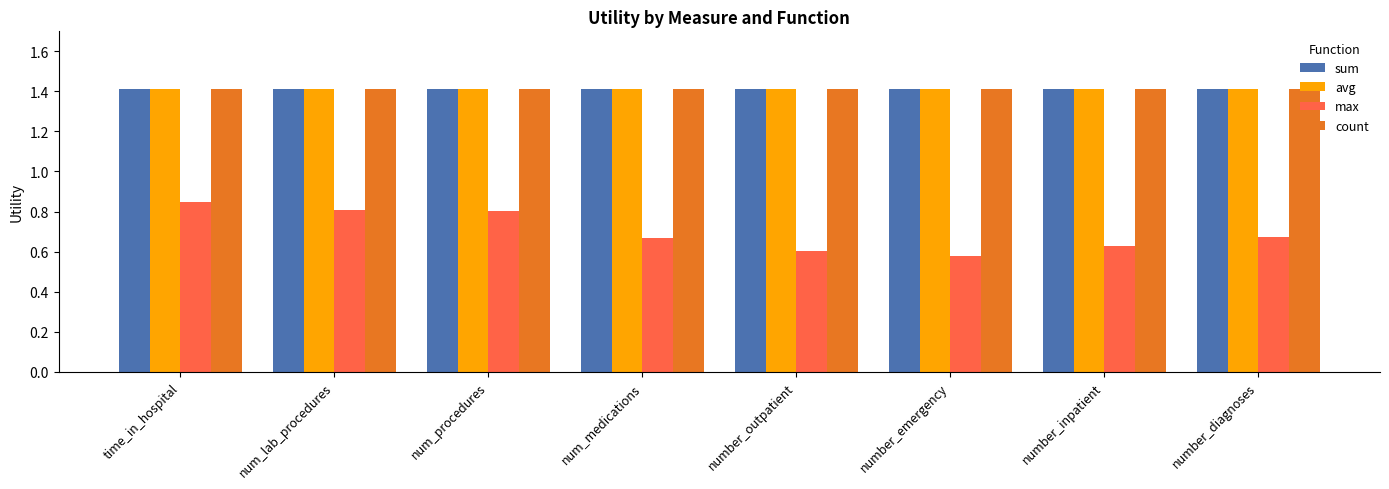

True or false: count has a value of 1.4 at num_procedures.

True